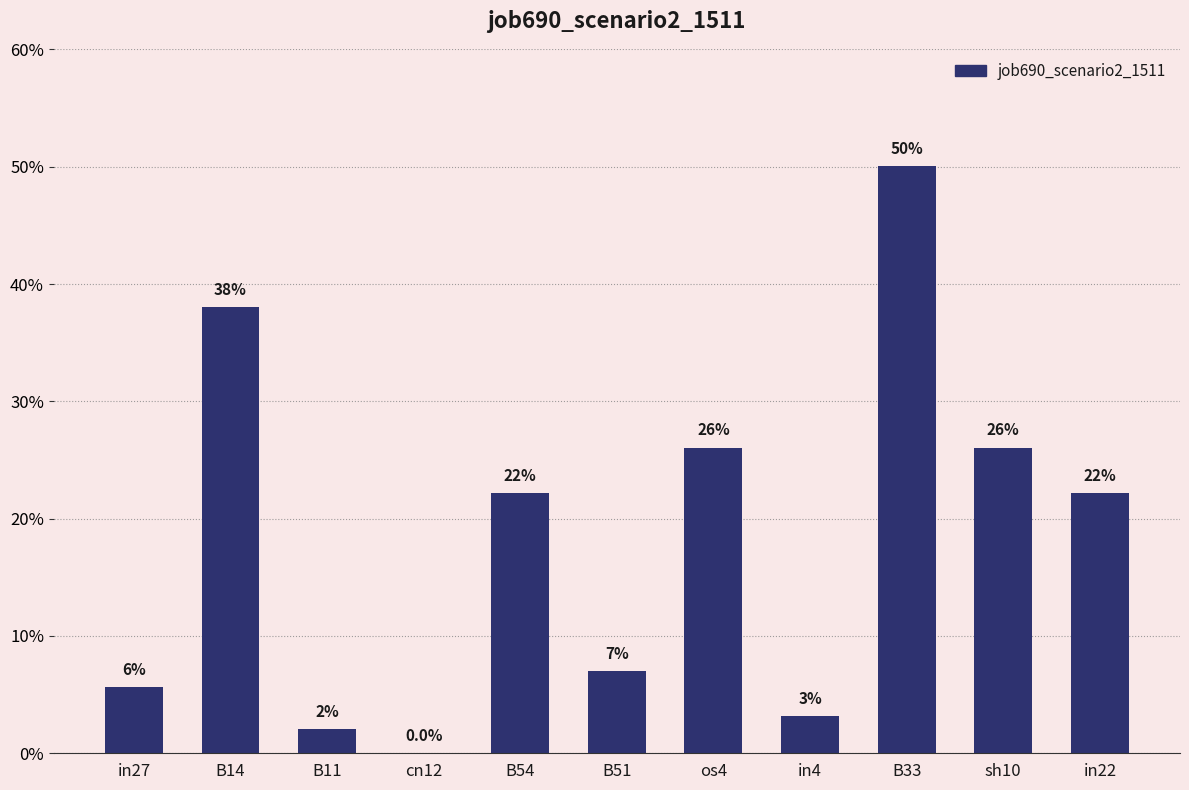

What is the sum of all values?

2.0